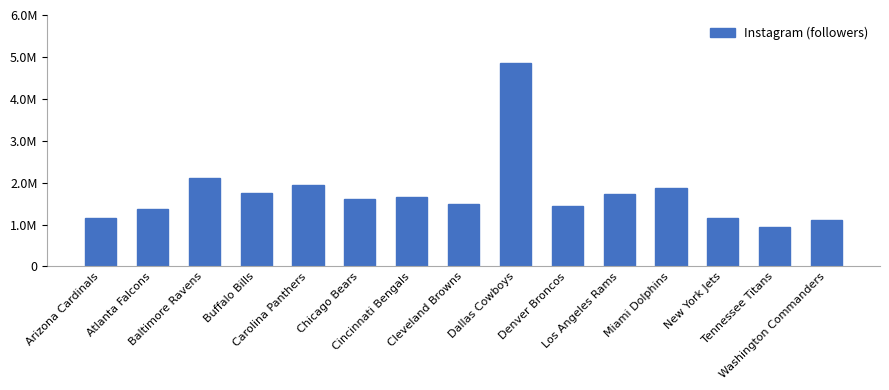

List the labels in order of value, largest first.

Dallas Cowboys, Baltimore Ravens, Carolina Panthers, Miami Dolphins, Buffalo Bills, Los Angeles Rams, Cincinnati Bengals, Chicago Bears, Cleveland Browns, Denver Broncos, Atlanta Falcons, Arizona Cardinals, New York Jets, Washington Commanders, Tennessee Titans